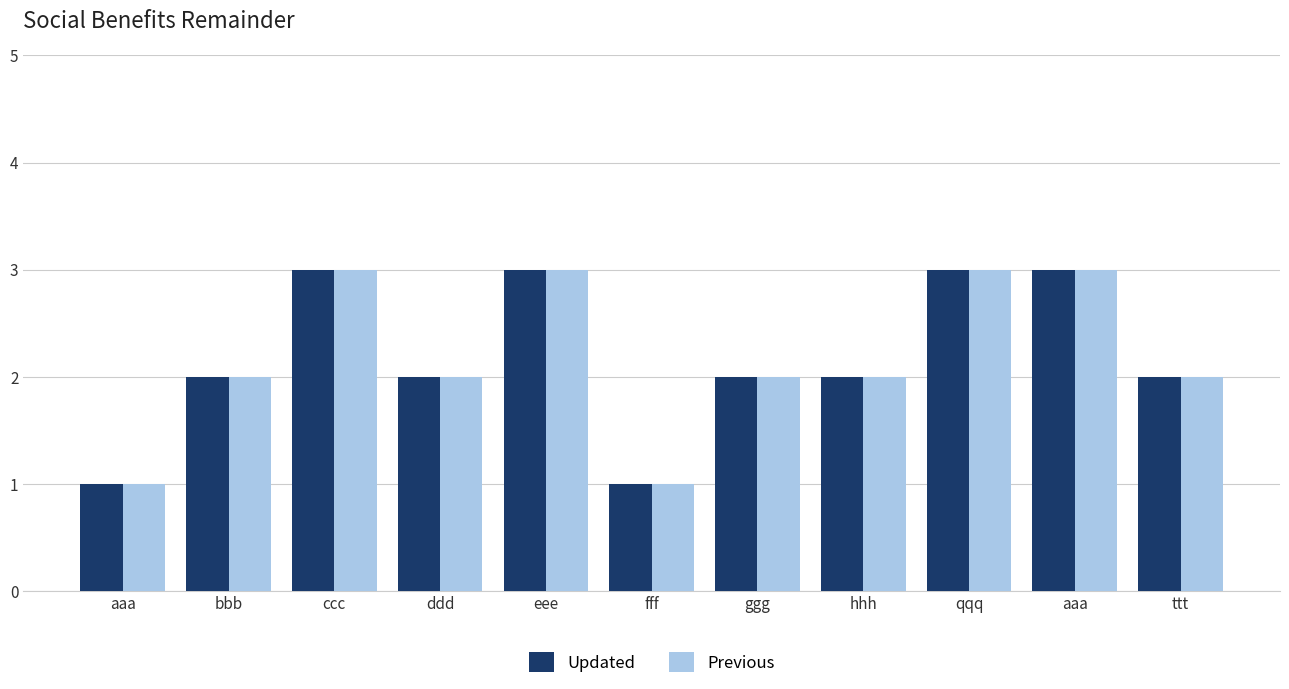

What is the label of the 9th bar from the left?

qqq